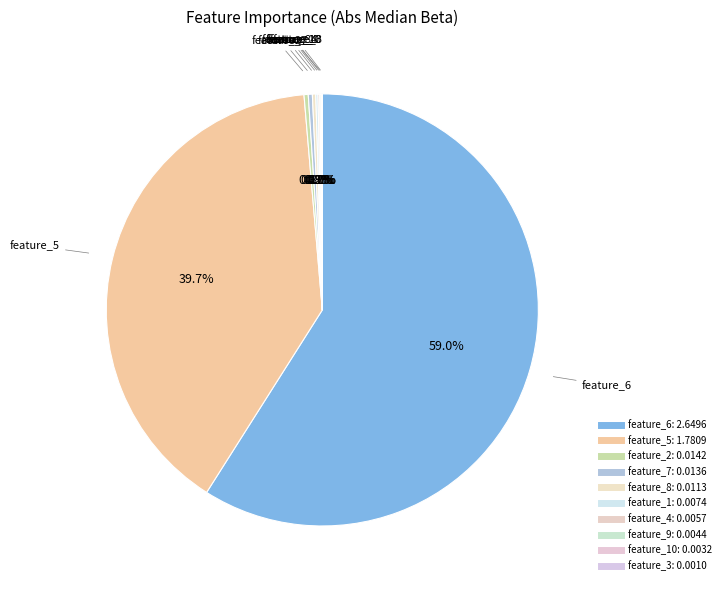

Does any single category account for the majority?

Yes